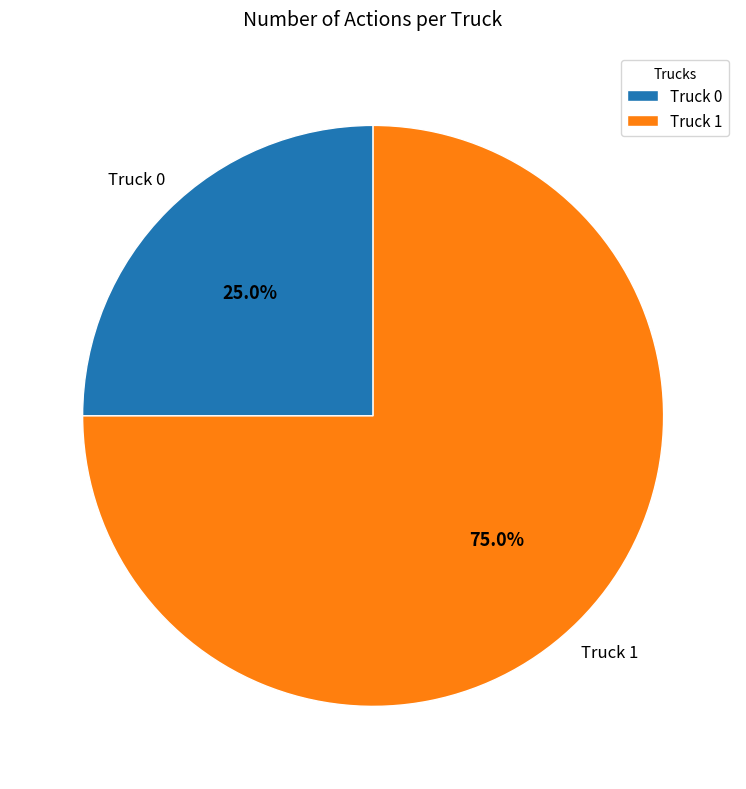

Which category accounts for the majority?

Truck 1